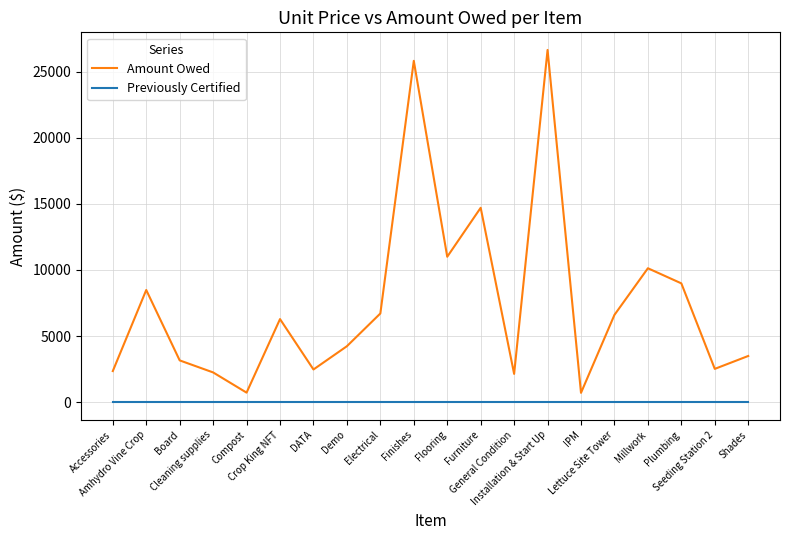

The Amount Owed series shows 3499.0 at DATA. True or false?

False